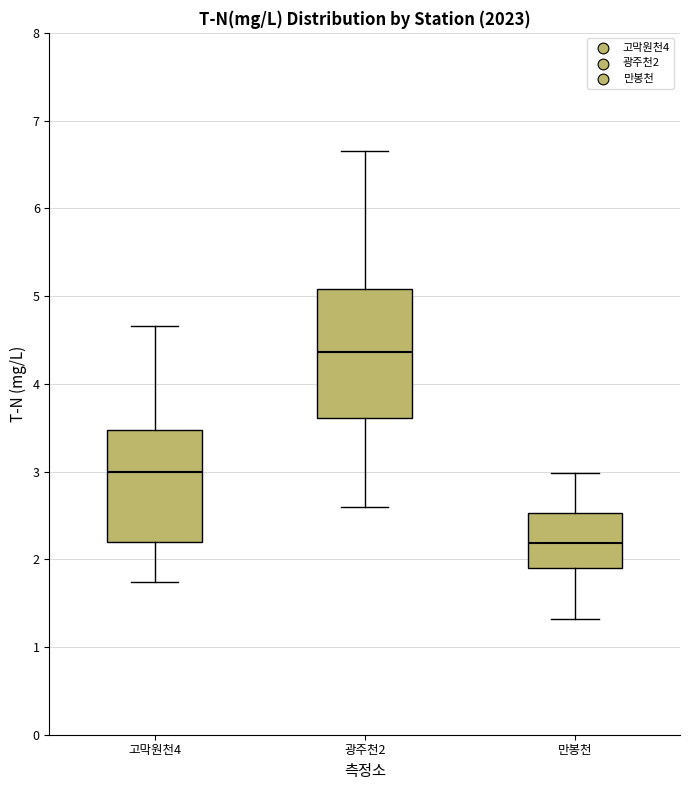

Which box's median line is the highest?

광주천2